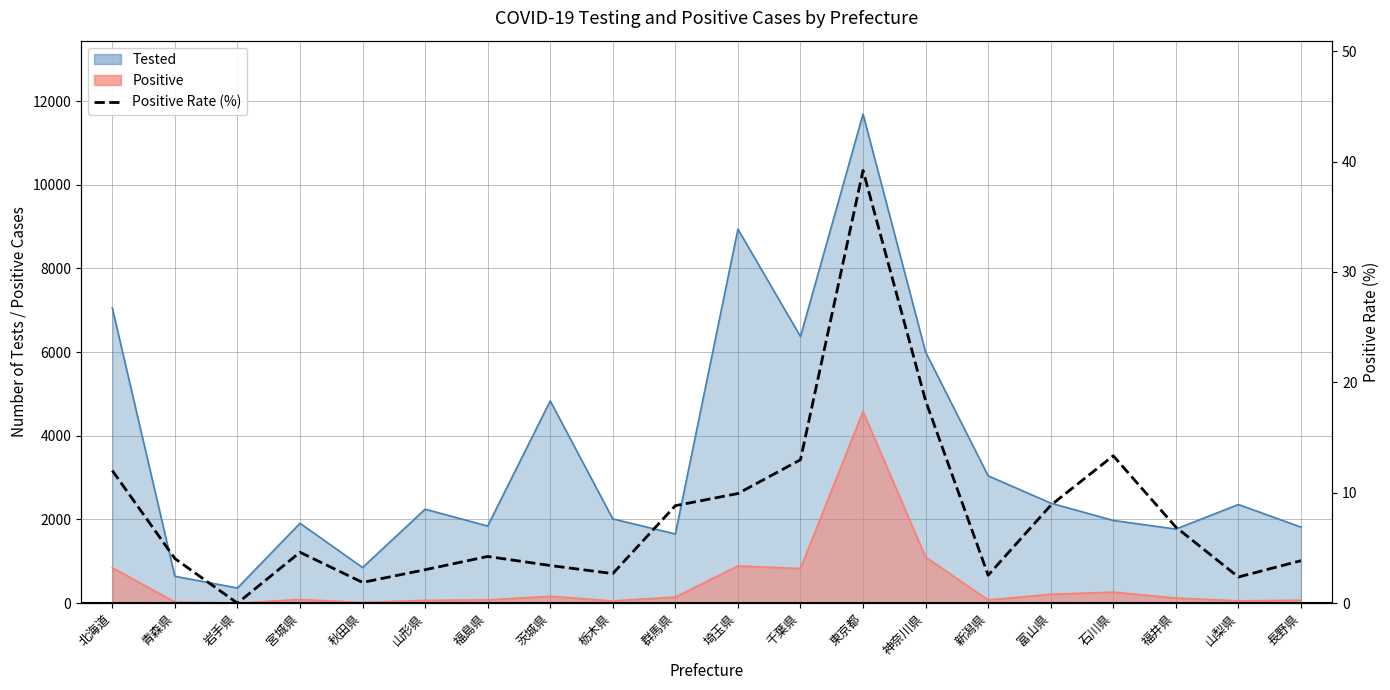

True or false: the data has more than 0 interior local peaks.

True